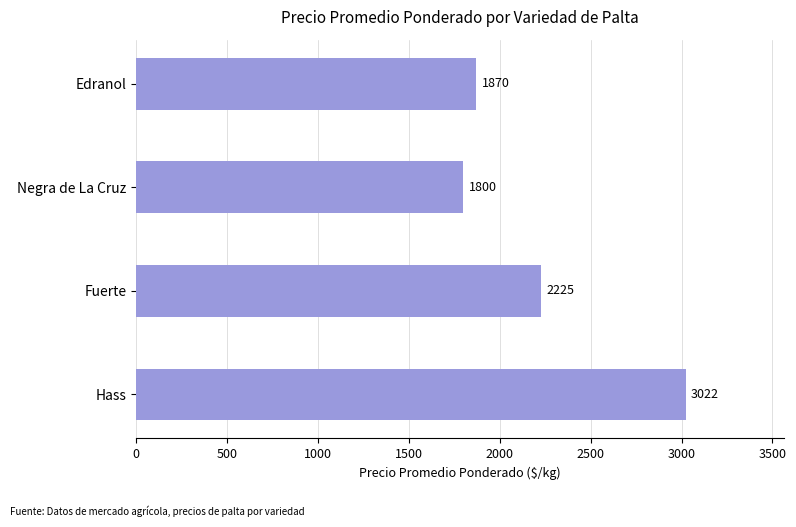

What is the greatest value displayed?

3022